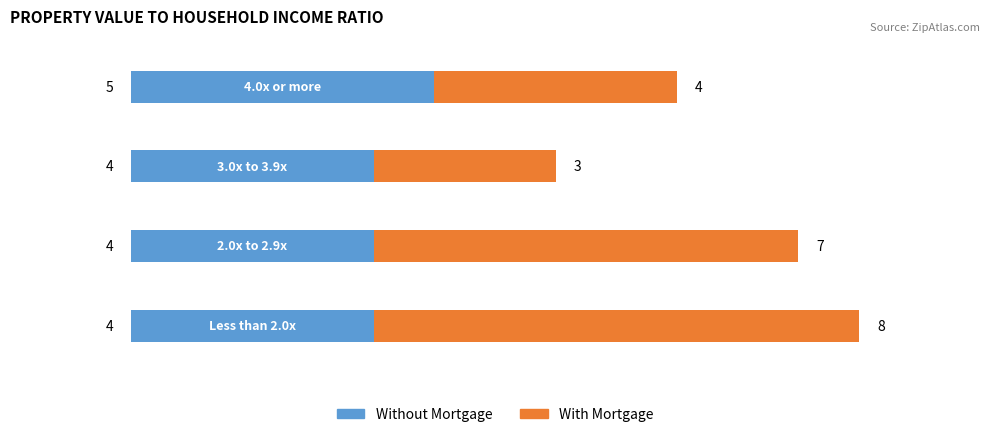

What is the minimum value for Without Mortgage?

4